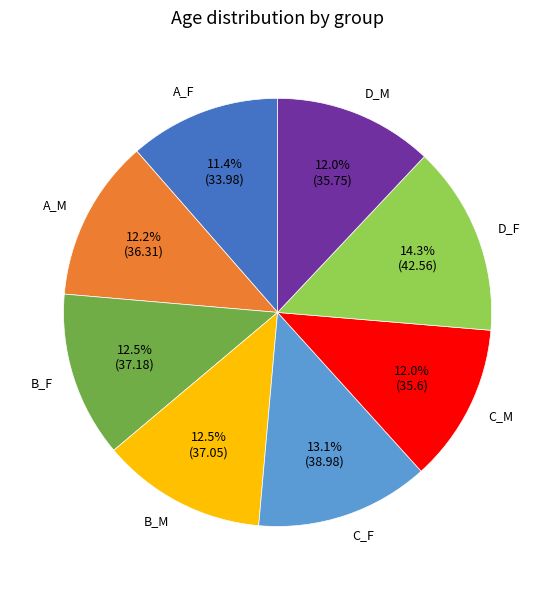

To the nearest percent, what is the combined percentage of A_F and B_M?

24%